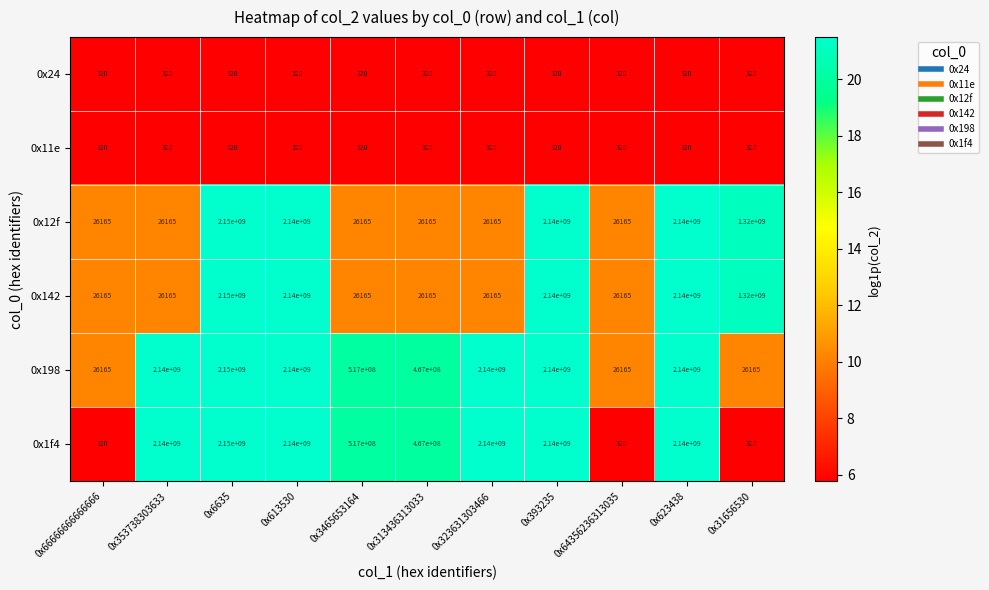

At which label is 0x198 closest to 1075013082?

0x3465653164